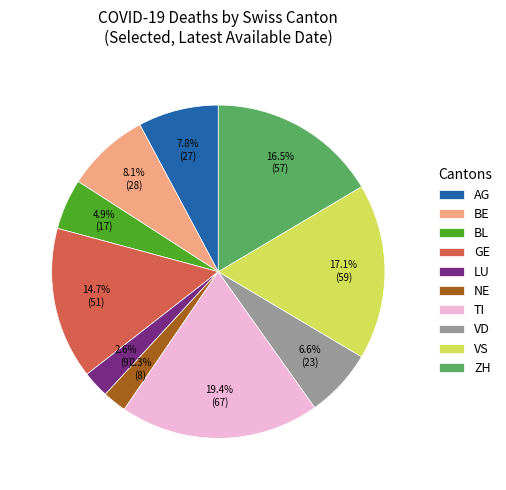

Which category has the biggest portion of the pie?

TI